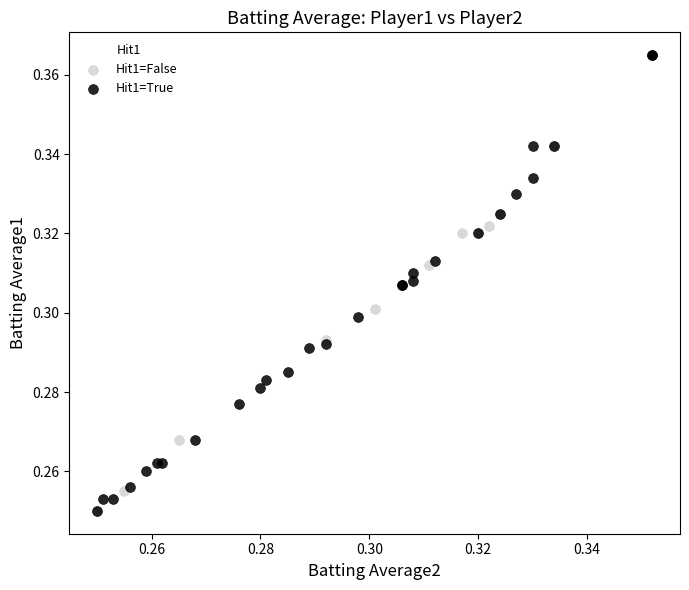

Which series reaches the maximum Y coordinate?

Hit1=True